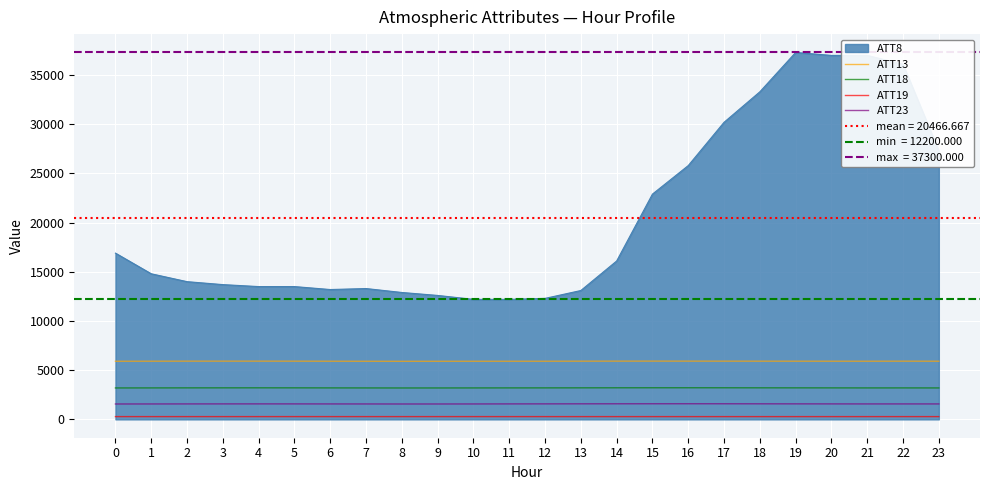

What value does the ATT19 series have at 4?

282.3